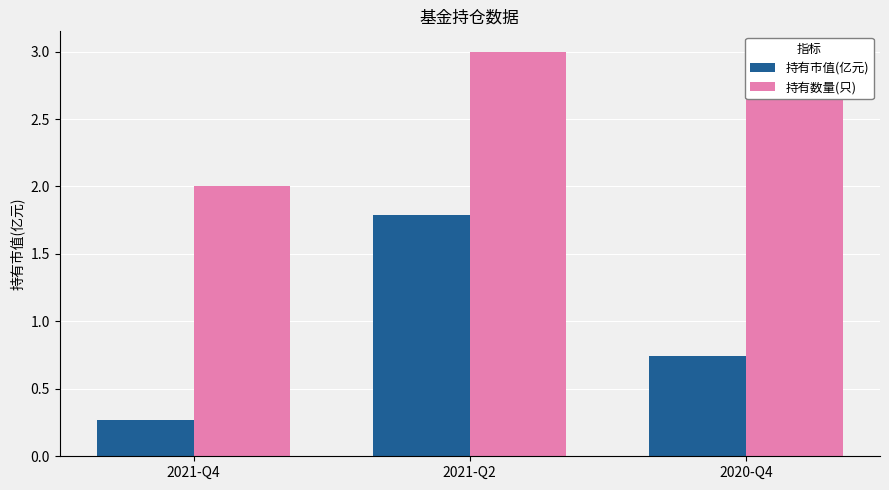

List the labels in order of 持有市值(亿元) value, smallest first.

2021-Q4, 2020-Q4, 2021-Q2